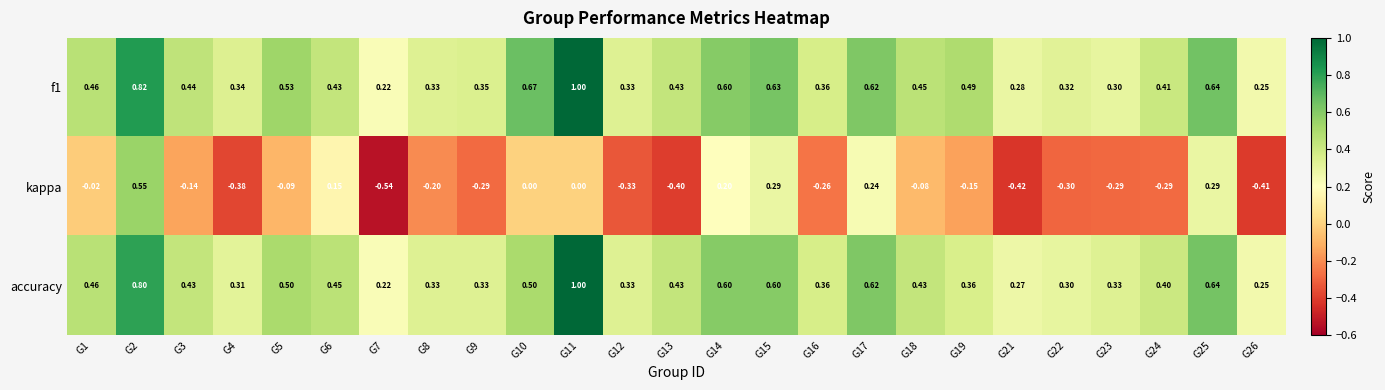

Which series has the widest spread of values?

kappa